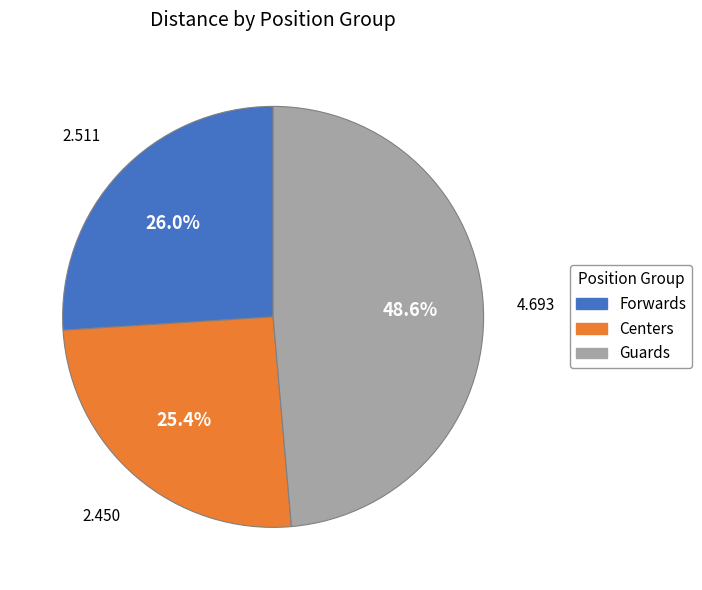

To the nearest percent, what is the average slice percentage?

33%